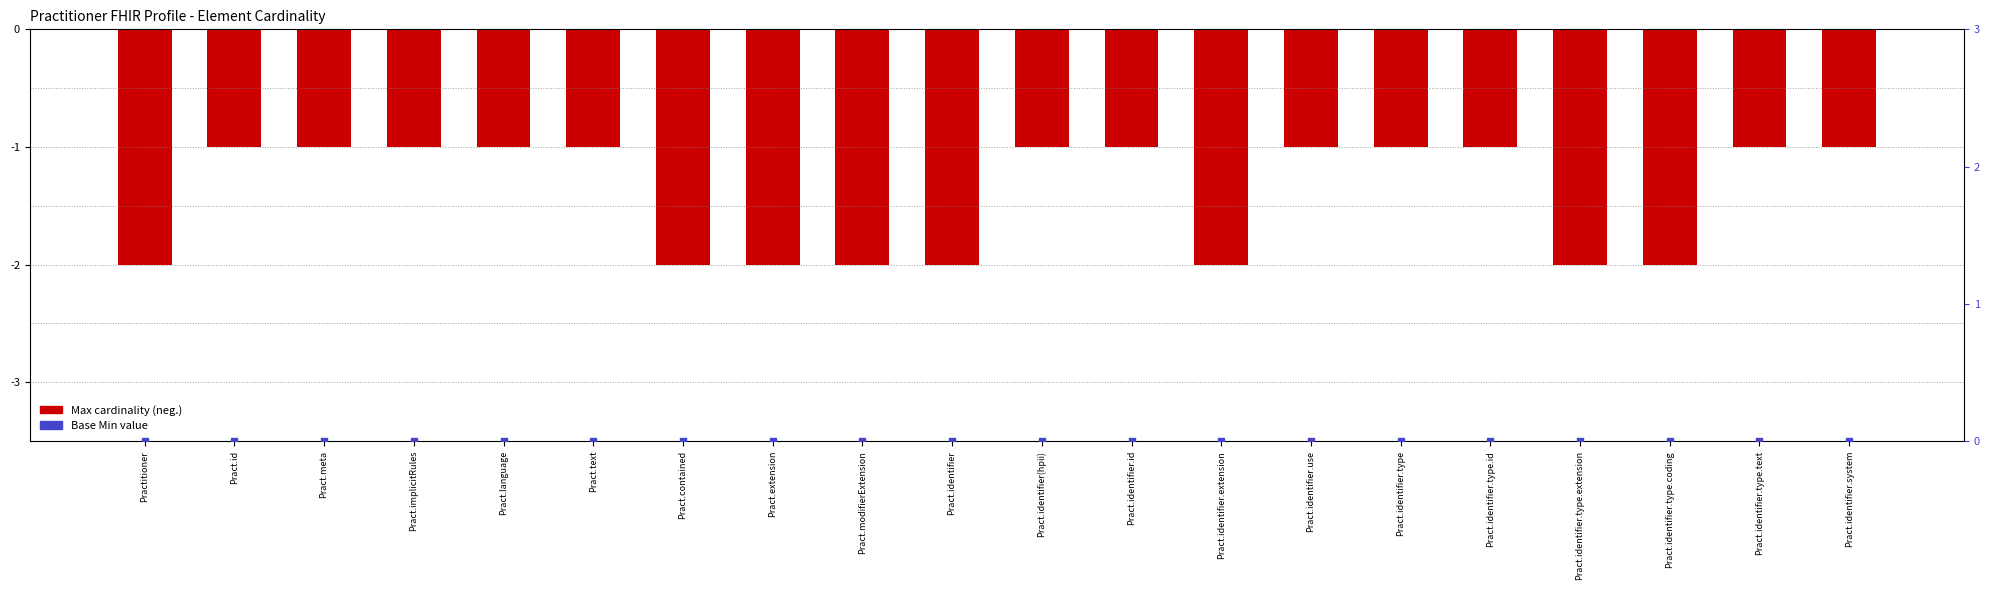

What is the total value across all series at Pract.identifier?

-2